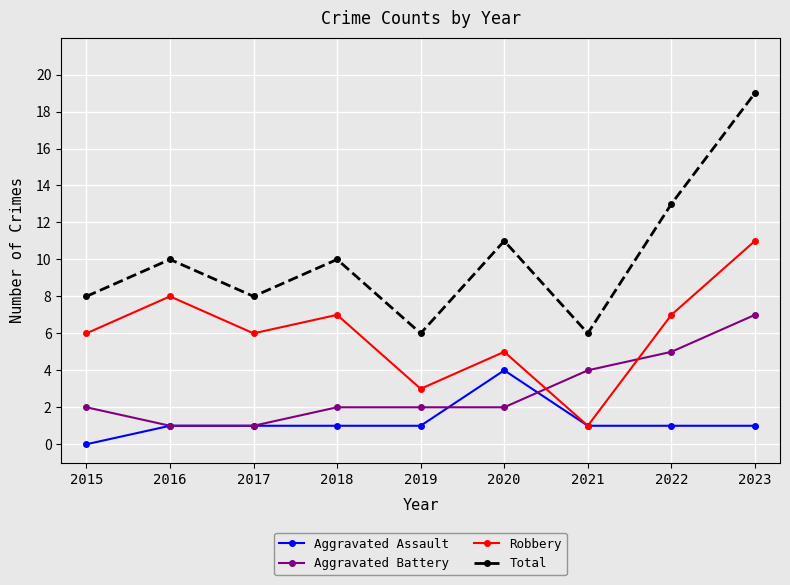

Count the Aggravated Assault values in the range 1 to 2.

7